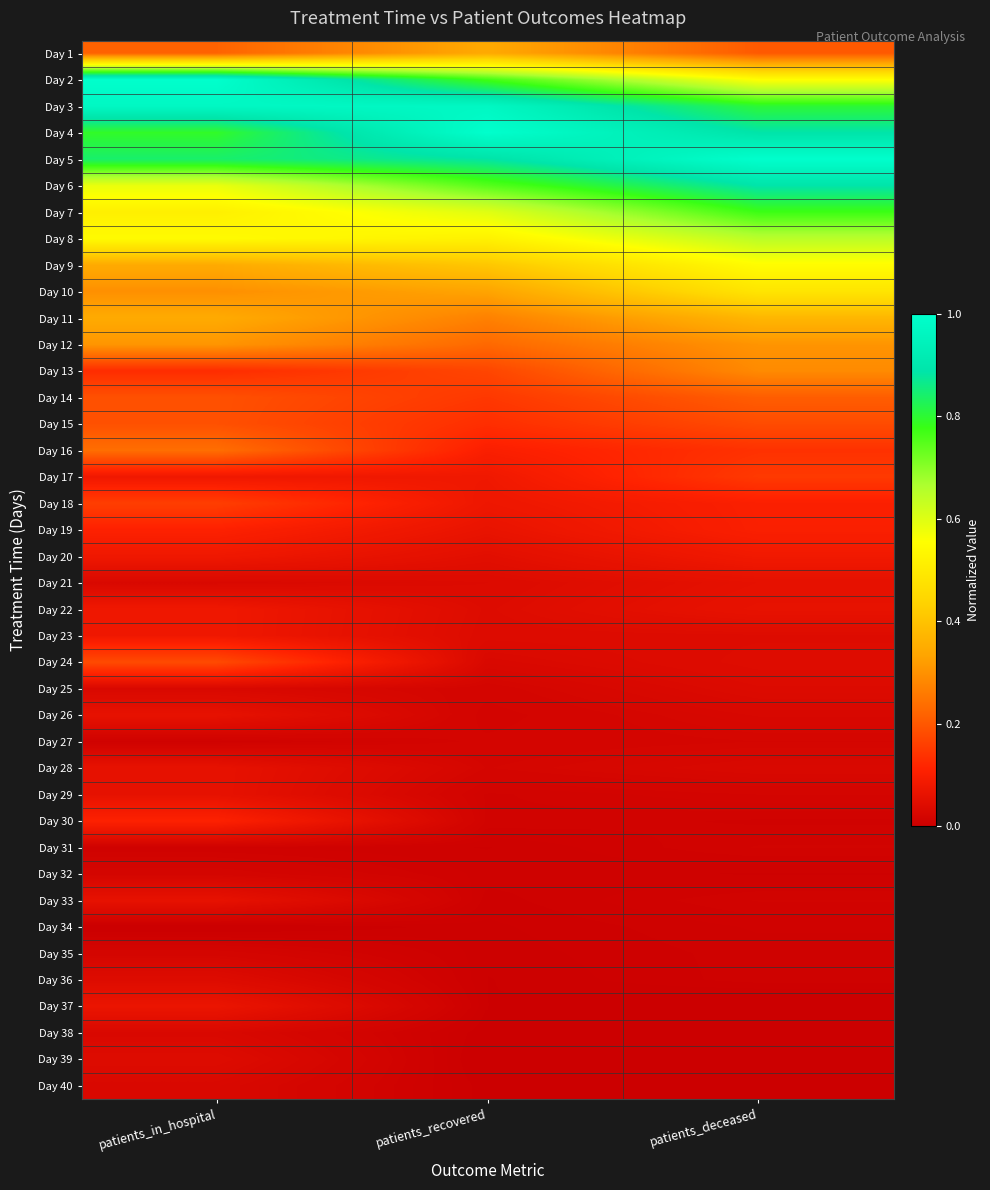

Count the number of data series in this chart.

40